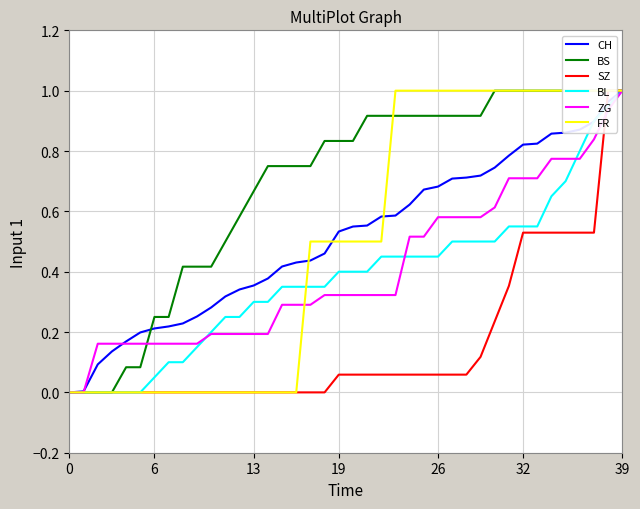

Where do FR and BL first cross each other?

16 and 17